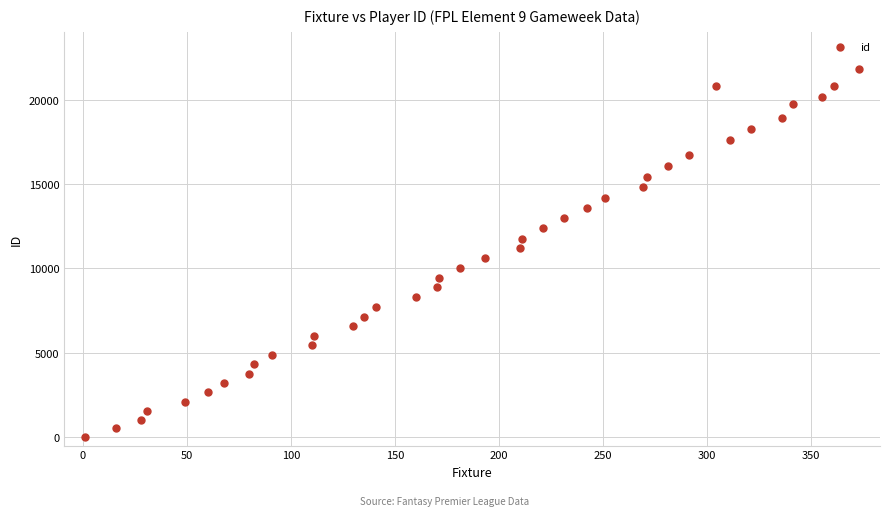

What is the range of Y values (max minus min)?

21821